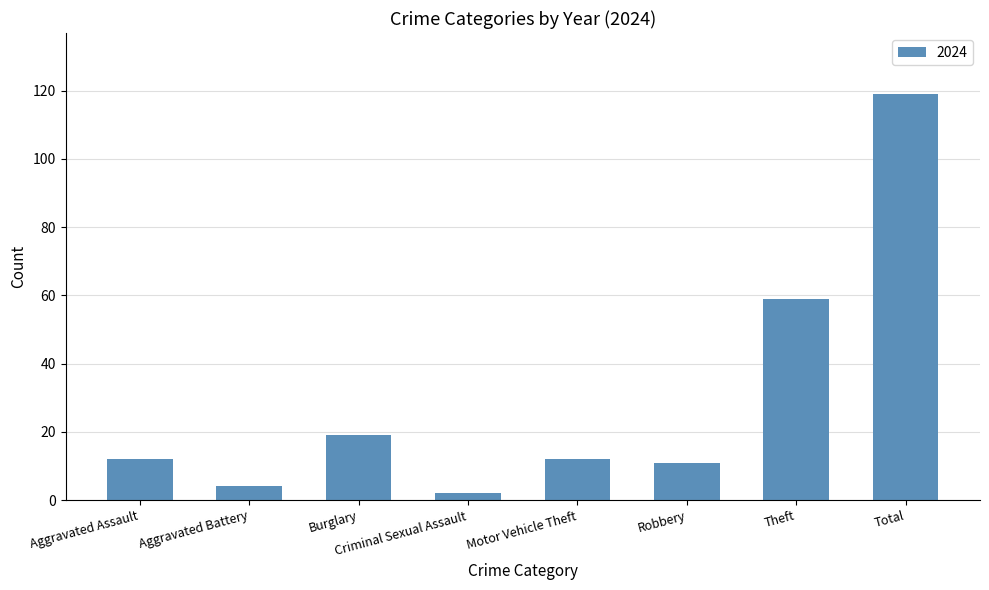

What is the label of the 7th bar from the left?

Theft